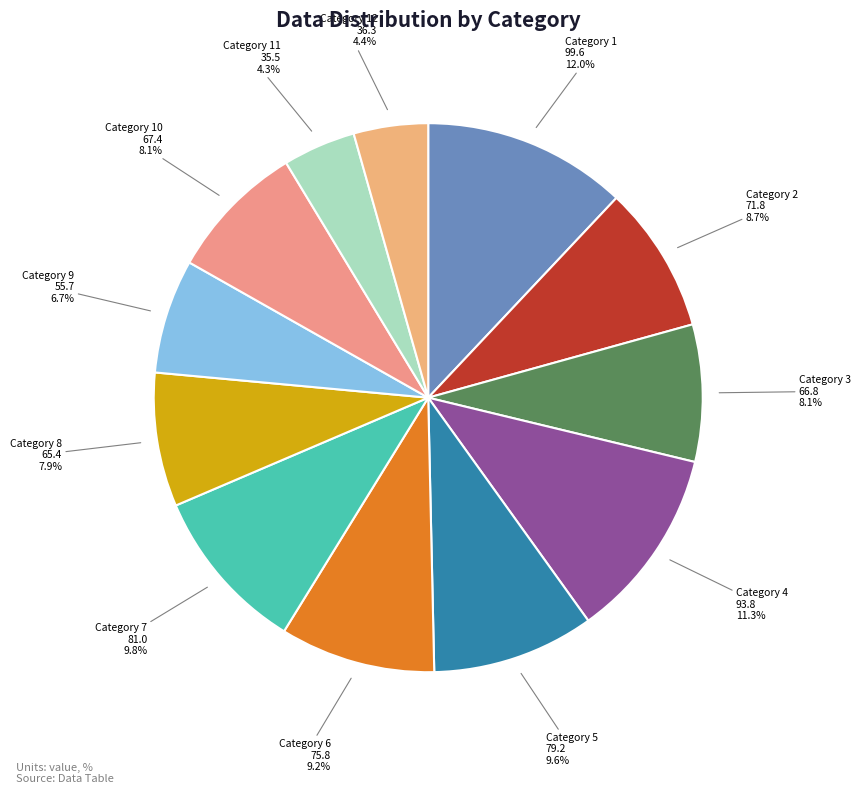

To the nearest percent, what is the difference between the largest and smallest slice percentages?

8%